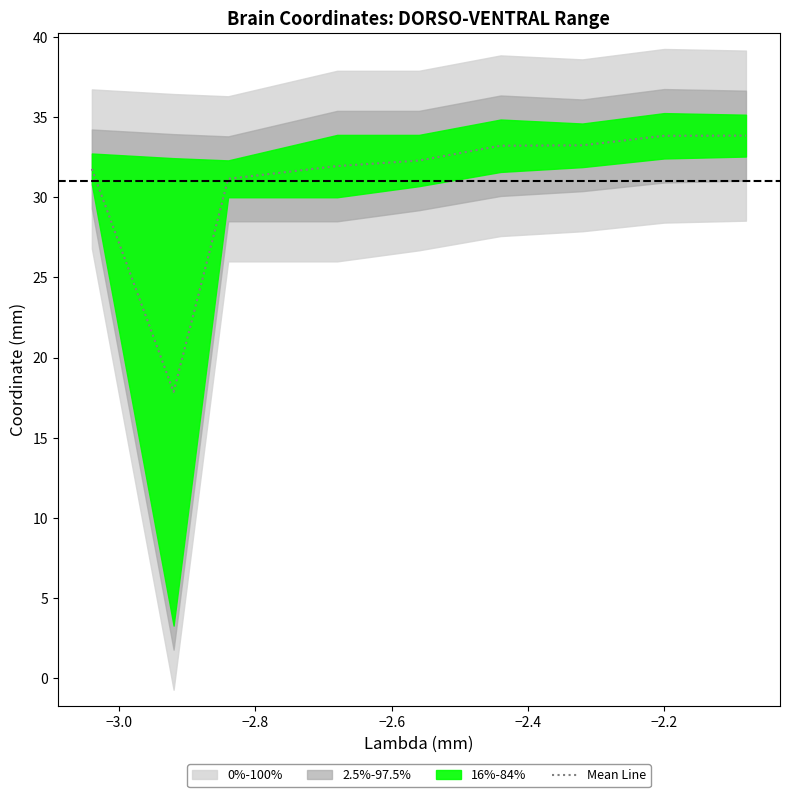

What is the minimum value for Mean Line?

17.9